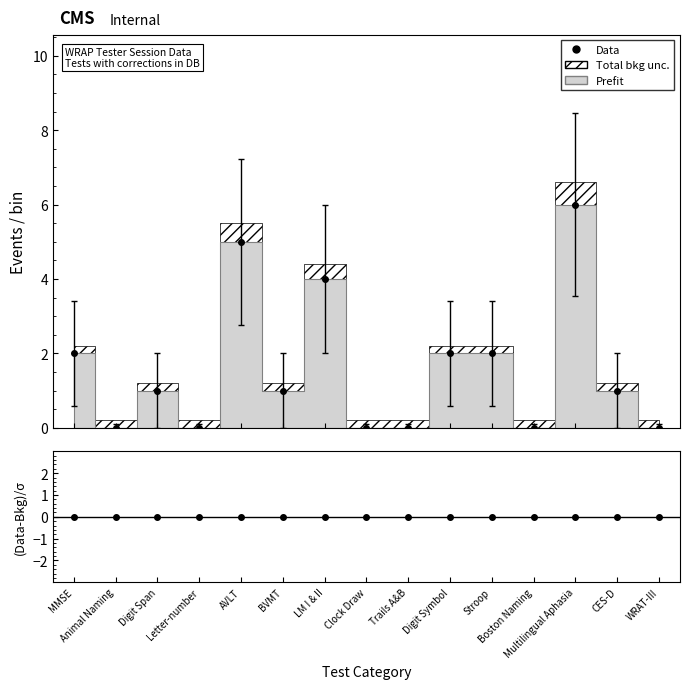

What is the label of the 5th point from the left?

AVLT